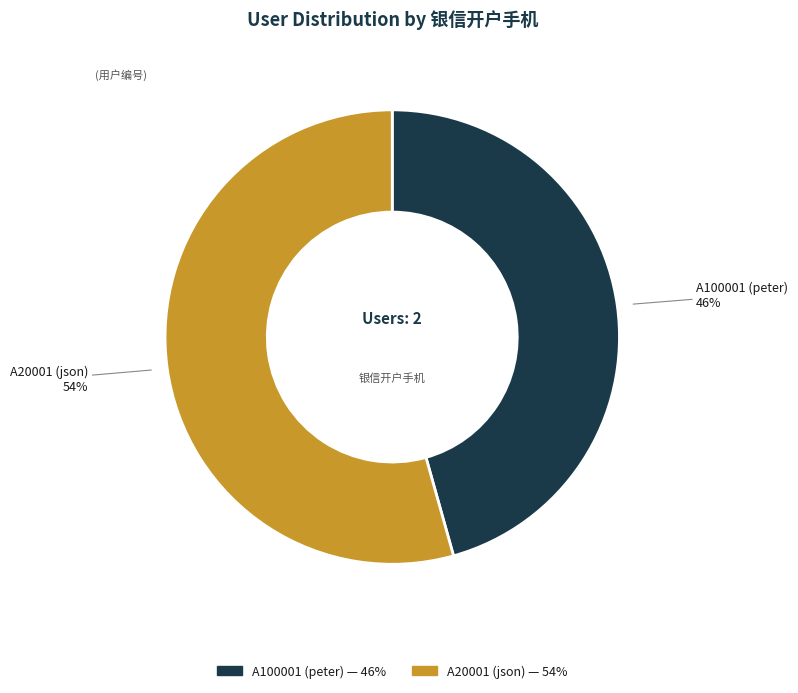

What is the largest slice in the pie chart?

A20001 (json)